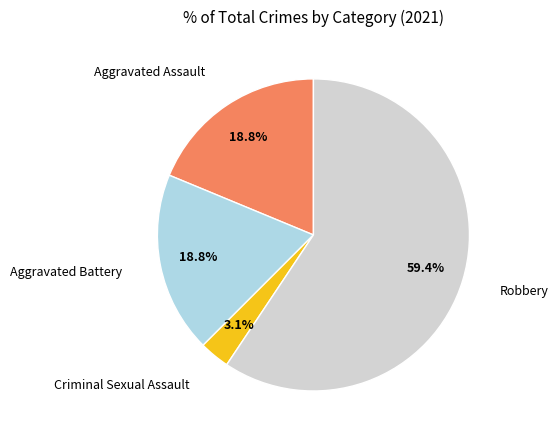

To the nearest percent, what percentage of the pie is Aggravated Battery?

19%